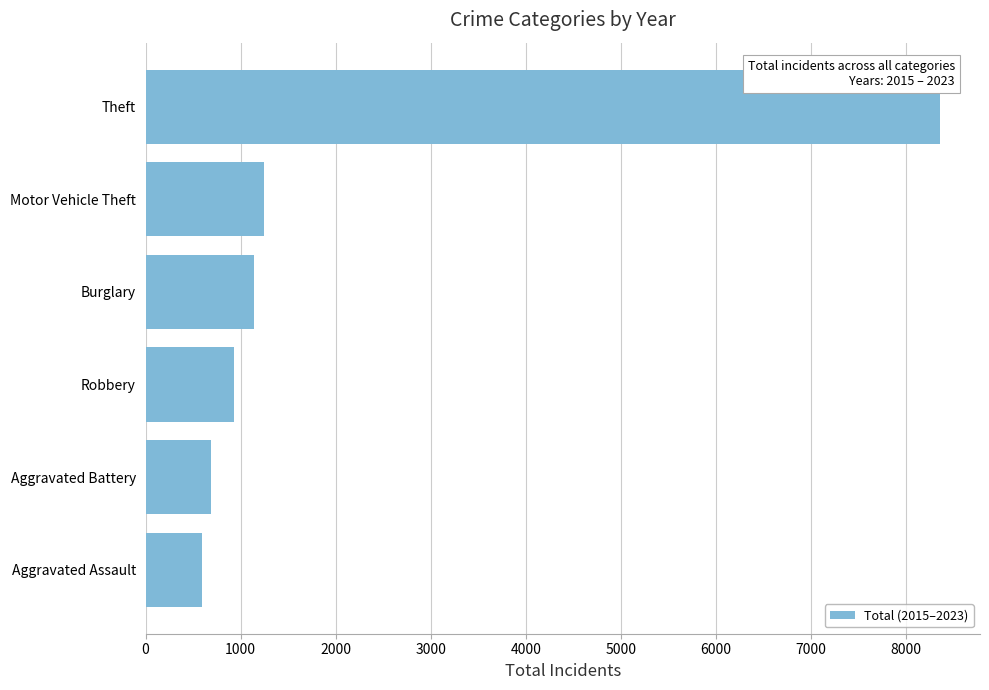

Reading bottom to top, extract all data points from this chart.

593	685	928	1141	1241	8360